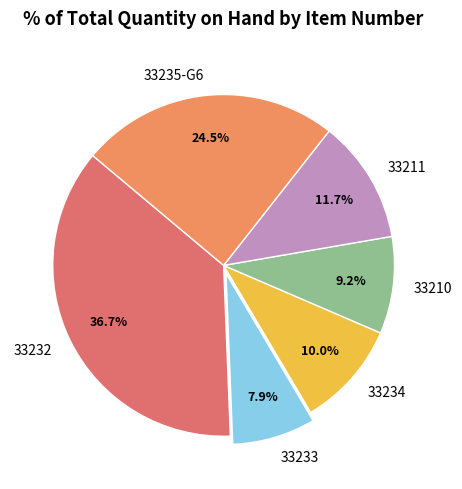

Which category has the biggest portion of the pie?

33232